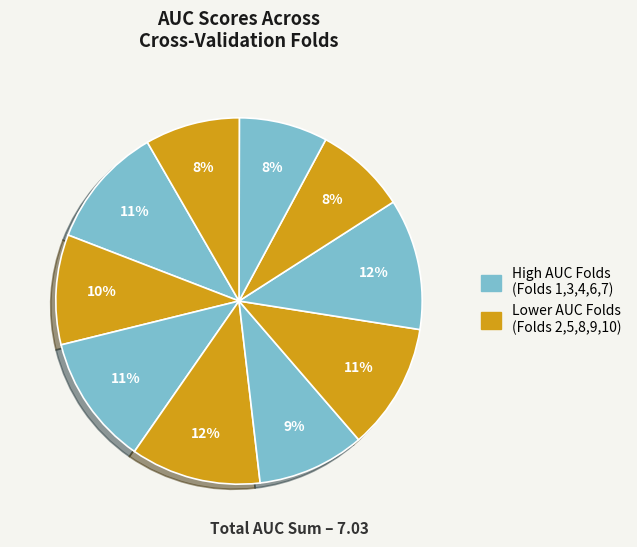

What is the largest slice in the pie chart?

Fold 7